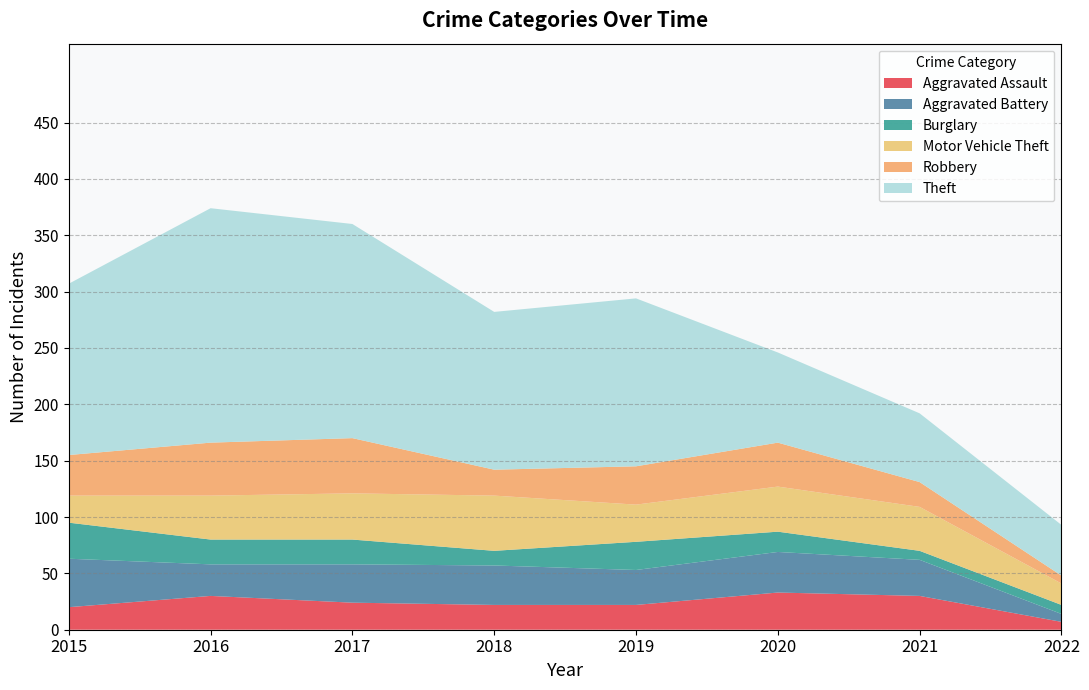

List the labels in order of Theft value, largest first.

2016, 2017, 2015, 2019, 2018, 2020, 2021, 2022